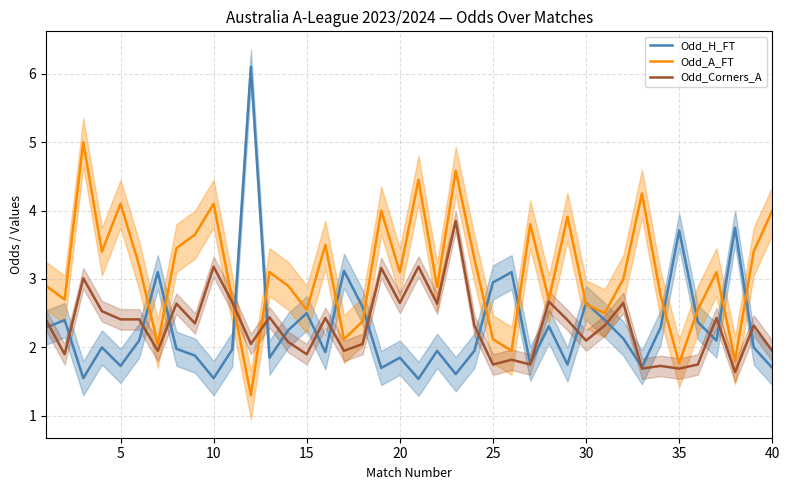

How many interior local peaks does the Odd_H_FT series have?

13